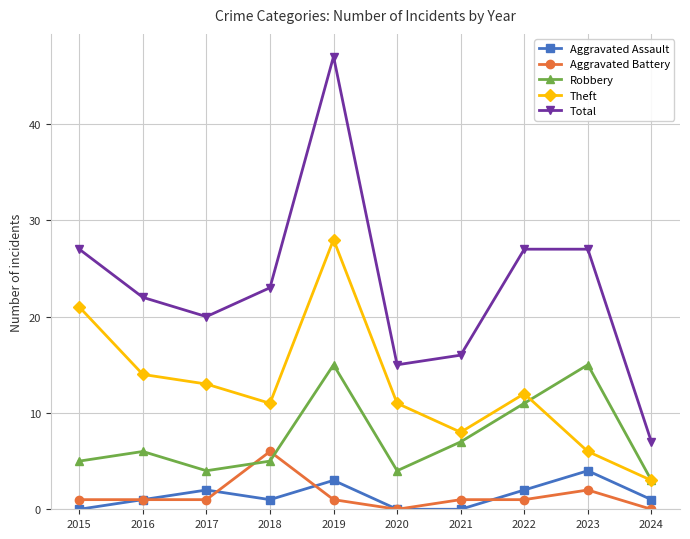

How many values in the Total series are below 23?

5